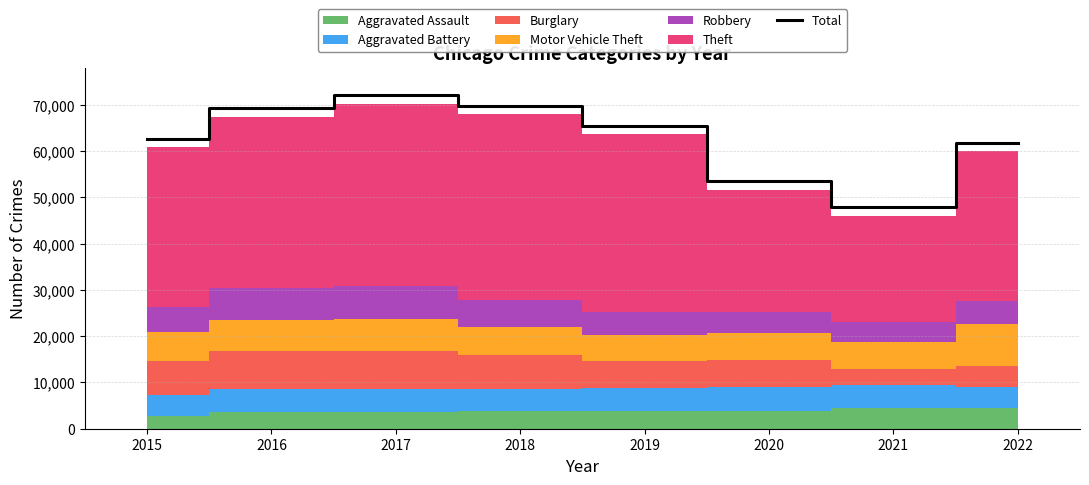

At which category does the data reach its first local valley?

2021